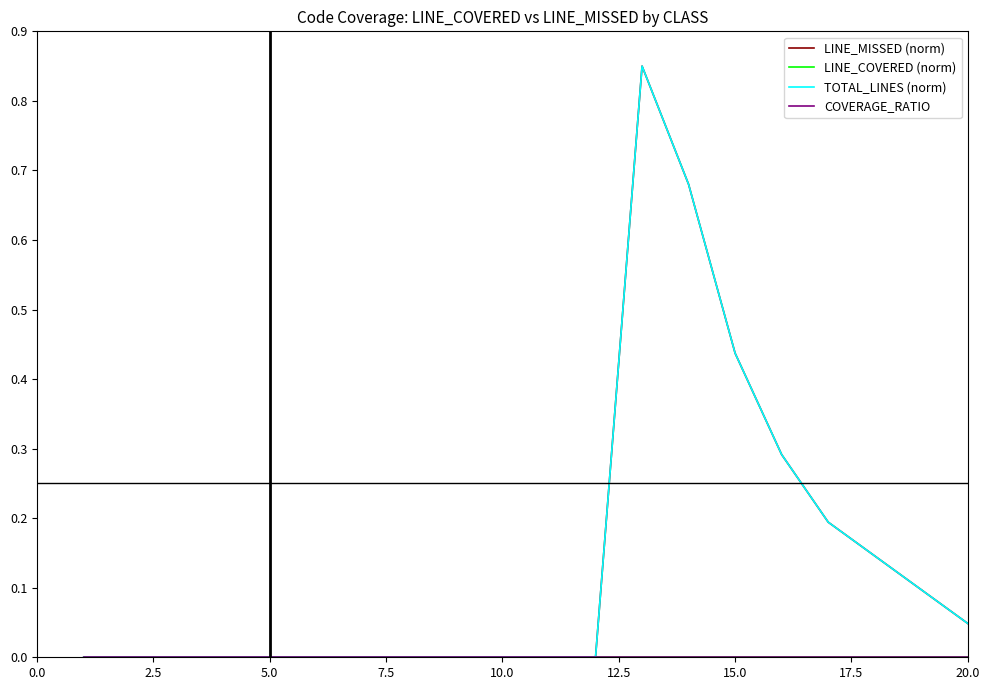

True or false: TOTAL_LINES (norm) and LINE_MISSED (norm) cross at least once.

False